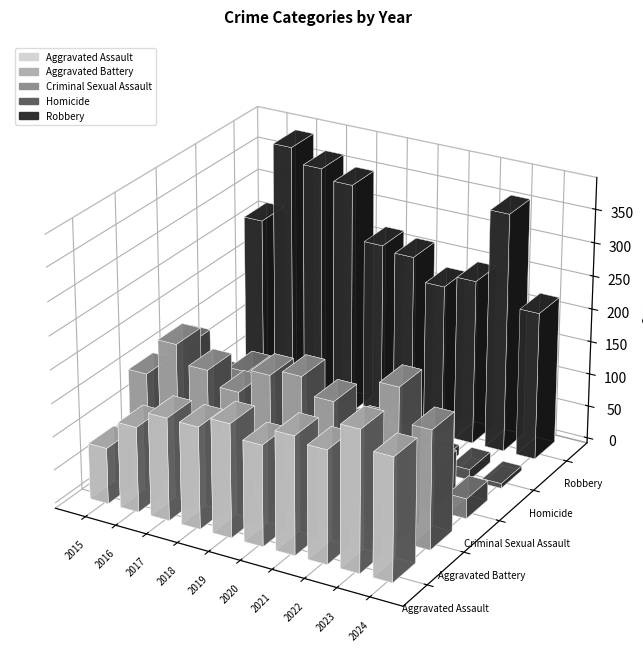

How many data points does each series have?

10